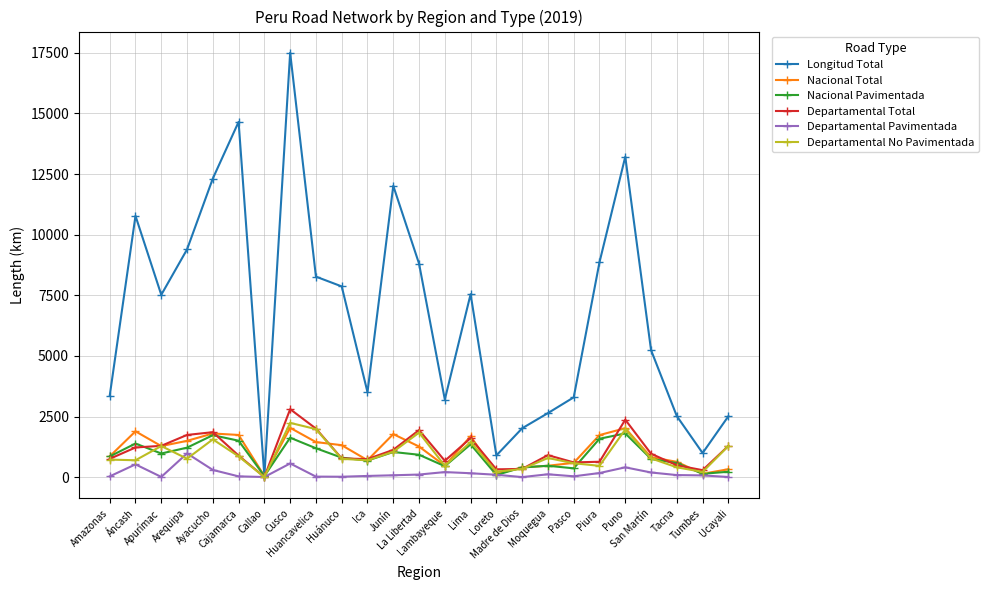

Does the chart have visible grid lines?

Yes